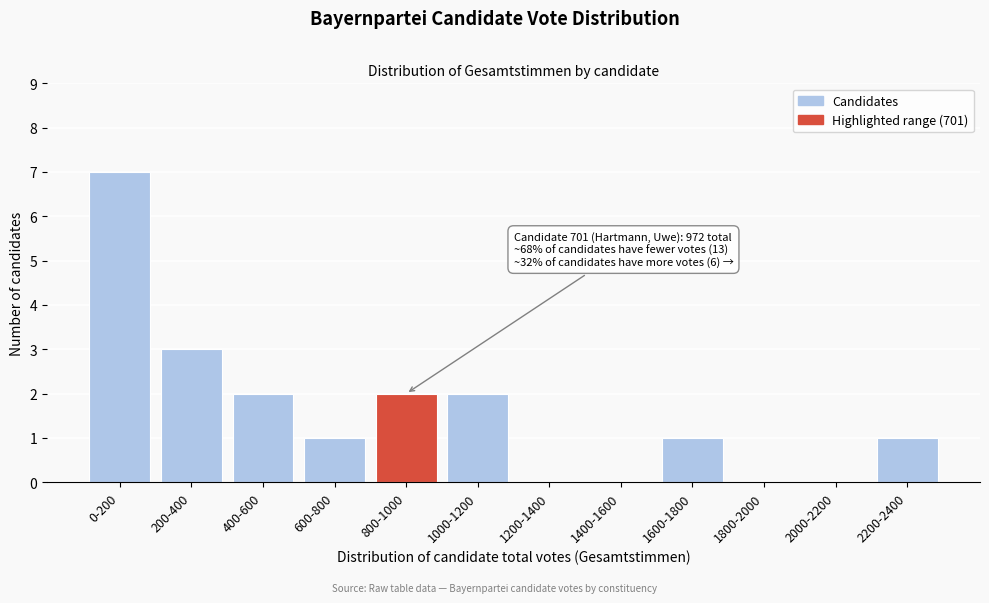

Reading left to right, what are all the values shown in this chart?

0-200=7	200-400=3	400-600=2	600-800=1	800-1000=2	1000-1200=2	1200-1400=0	1400-1600=0	1600-1800=1	1800-2000=0	2000-2200=0	2200-2400=1